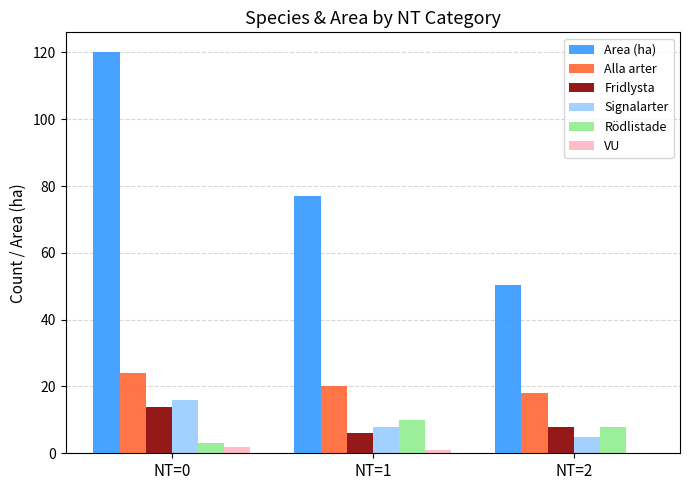

Which series has the widest spread of values?

Area (ha)